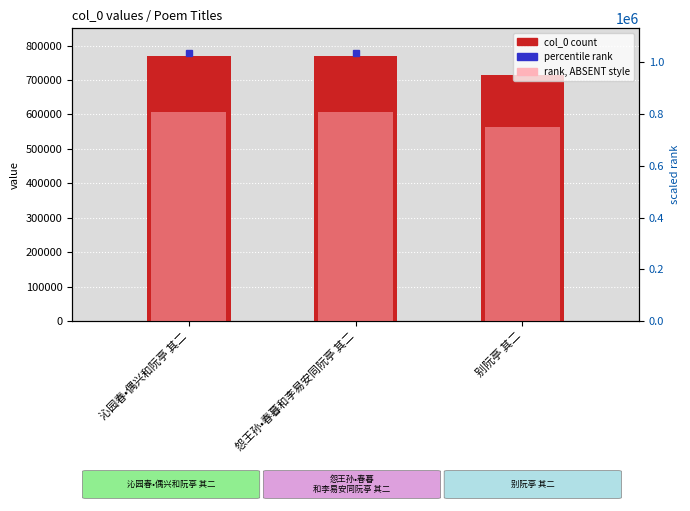

True or false: col_0 has a value of 1109444.0 at 别阮亭 其二.

False